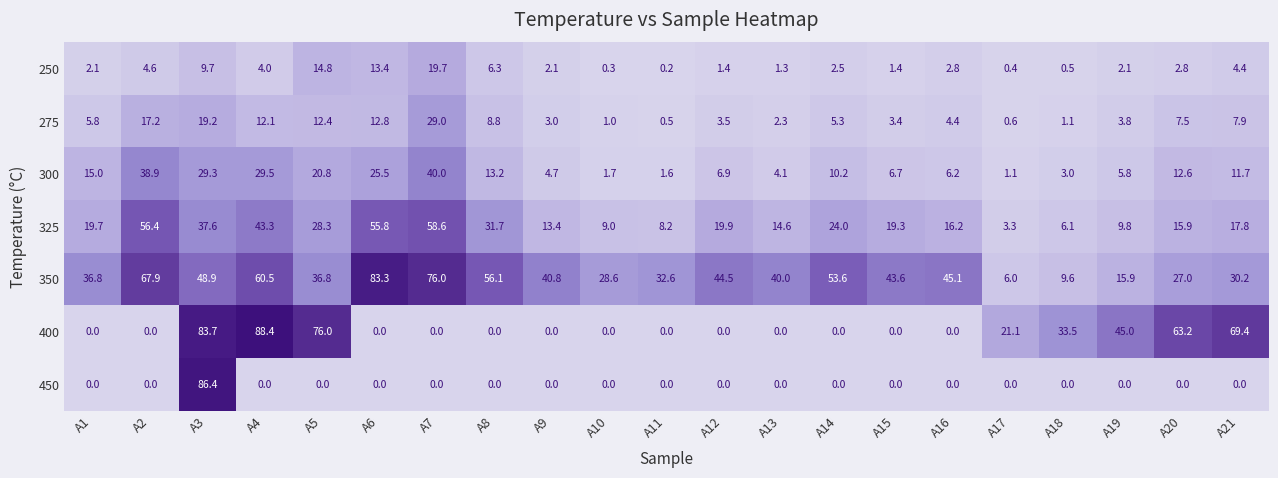

What is the difference between the second highest and minimum values in the 350 series?

70.0